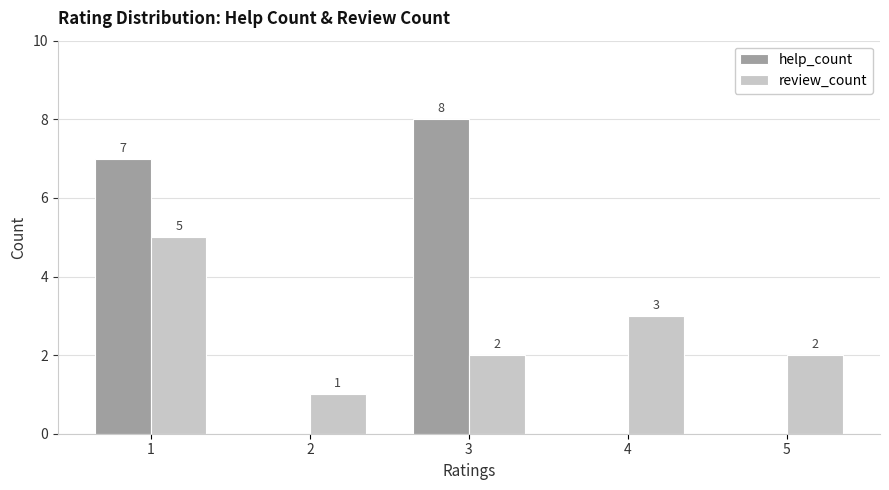

Reading right to left, transcribe all the data shown in this chart.

help_count: 5=0	4=0	3=8	2=0	1=7
review_count: 5=2	4=3	3=2	2=1	1=5